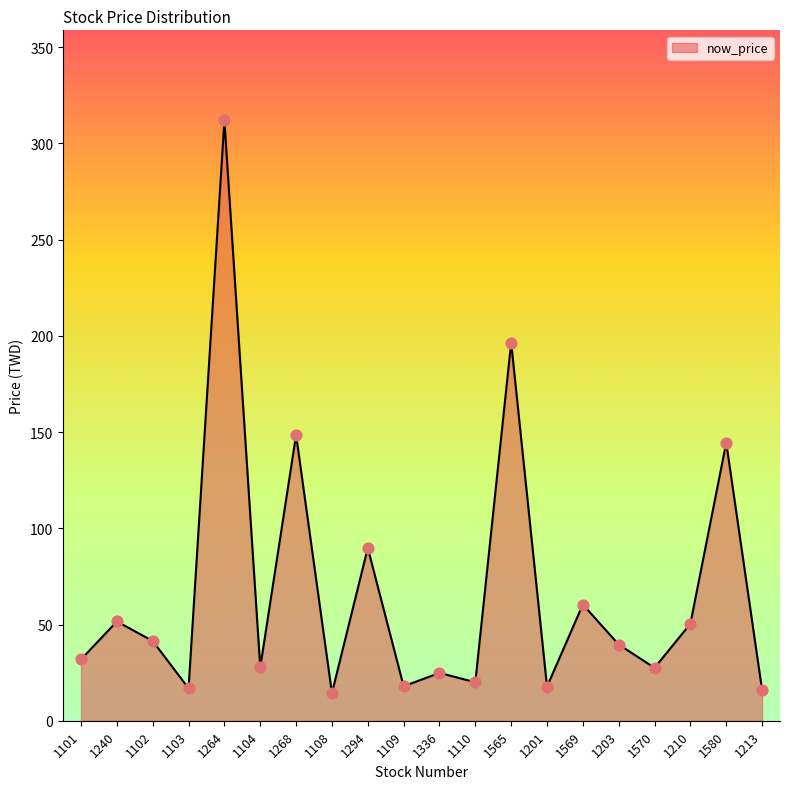

Between 1103 and 1570, which is larger?

1570